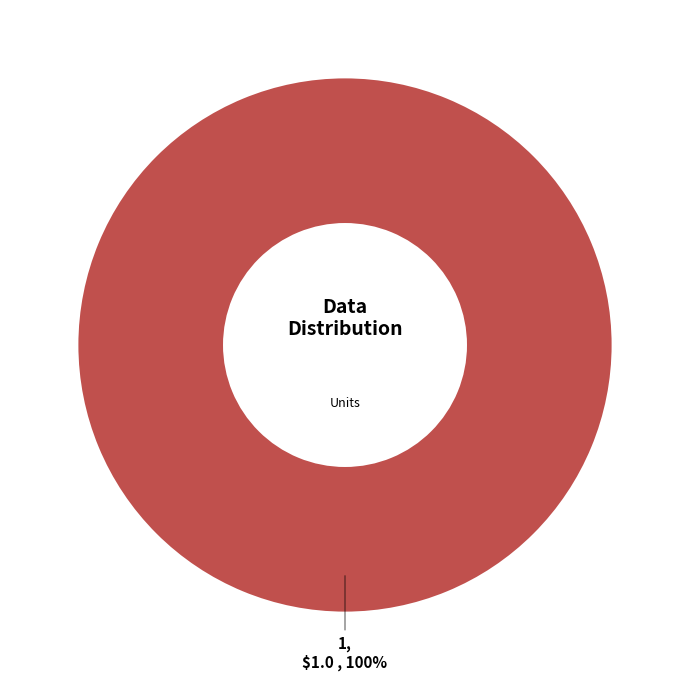

True or false: 1 accounts for 91% of the total.

False